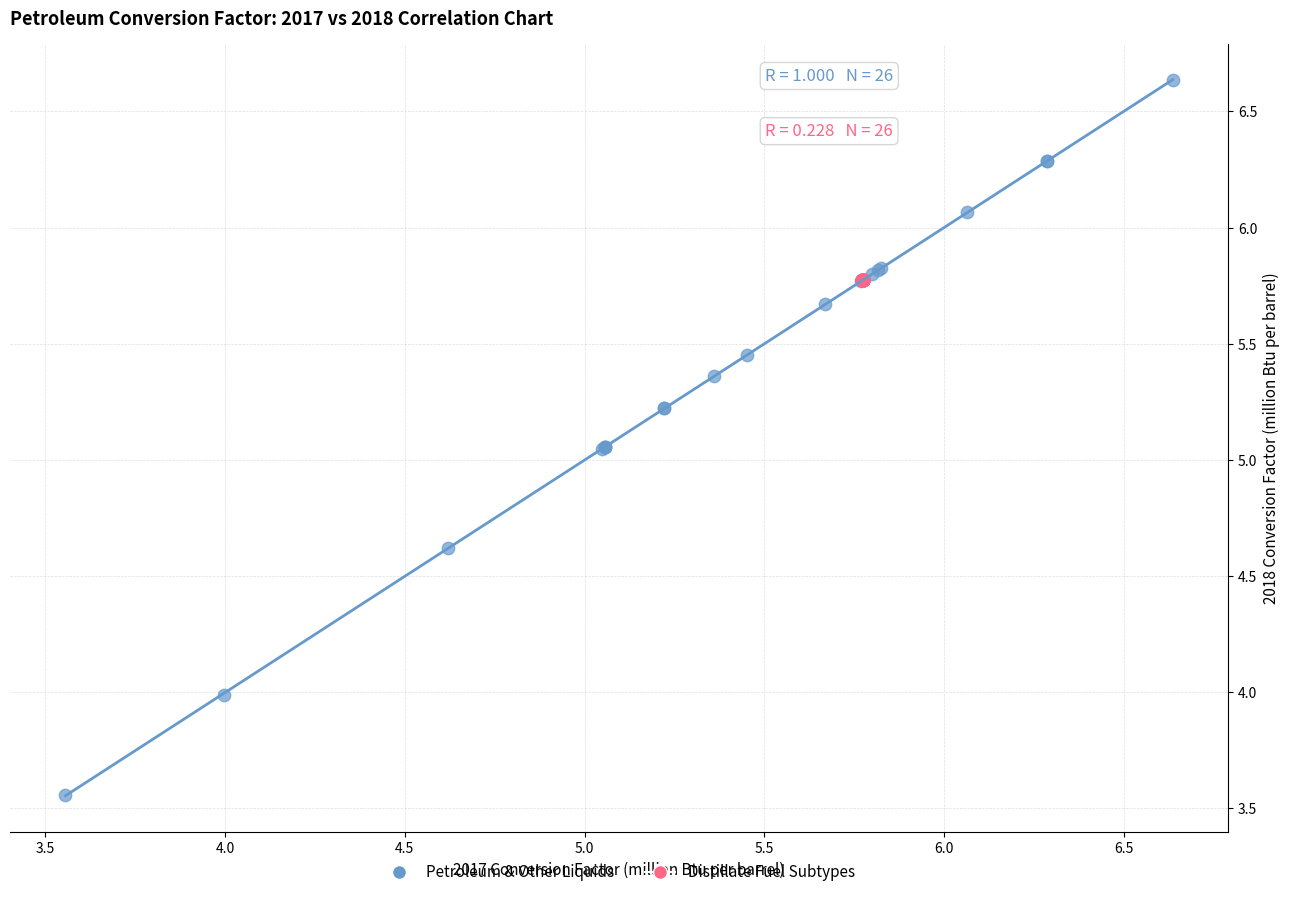

What are all the series names shown in the legend?

Petroleum & Other Liquids, Distillate Fuel Subtypes